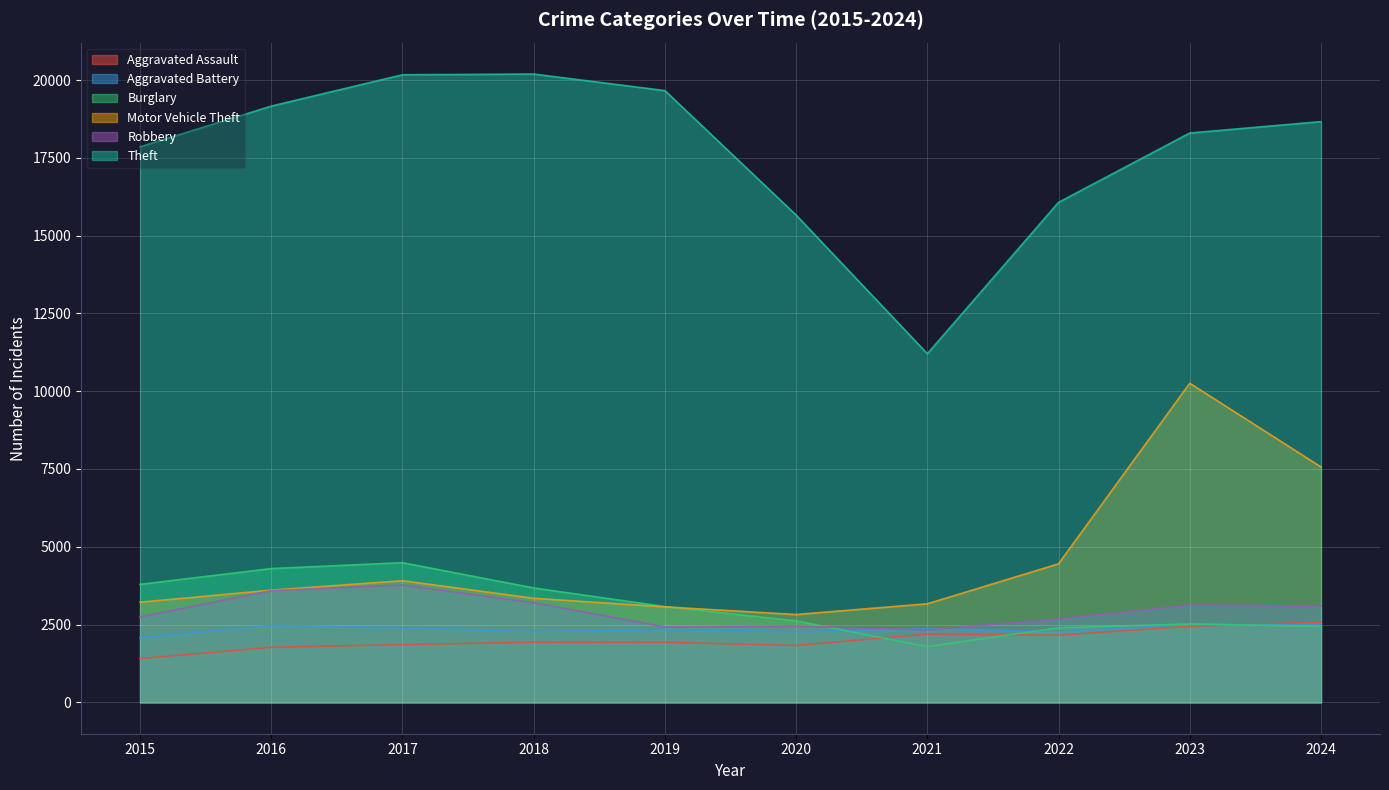

At which category does Aggravated Assault reach its first local peak?

2018